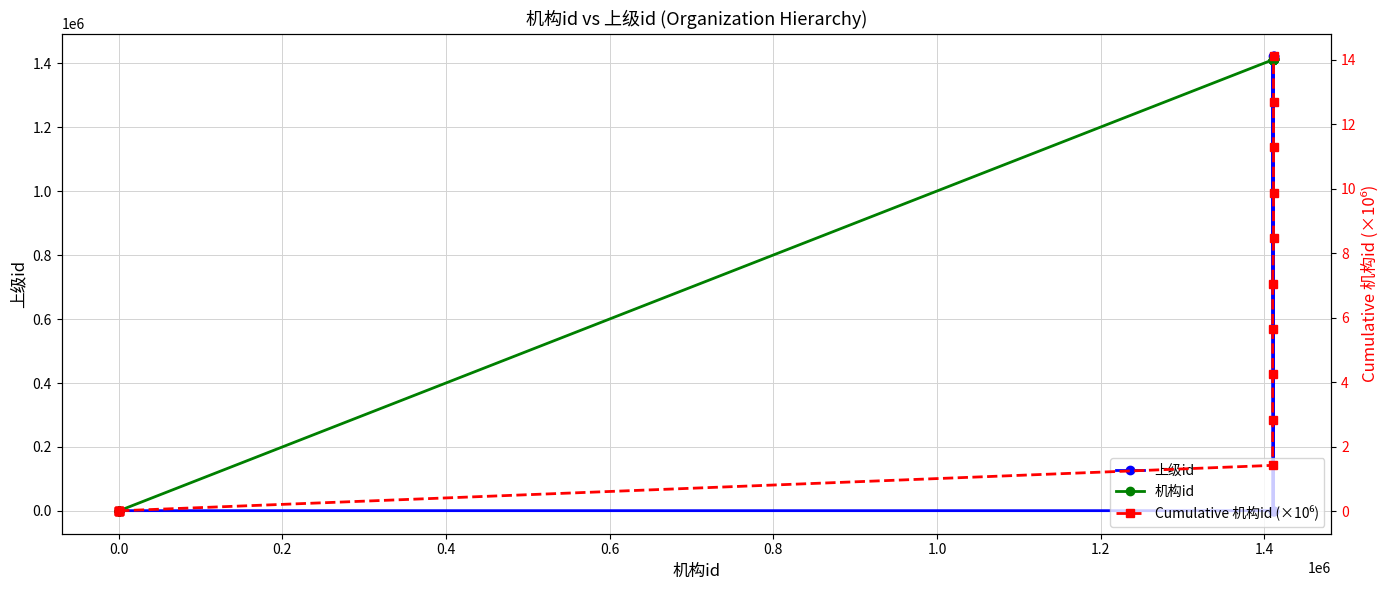

What is the sum of all 上级id values?

8505306.0